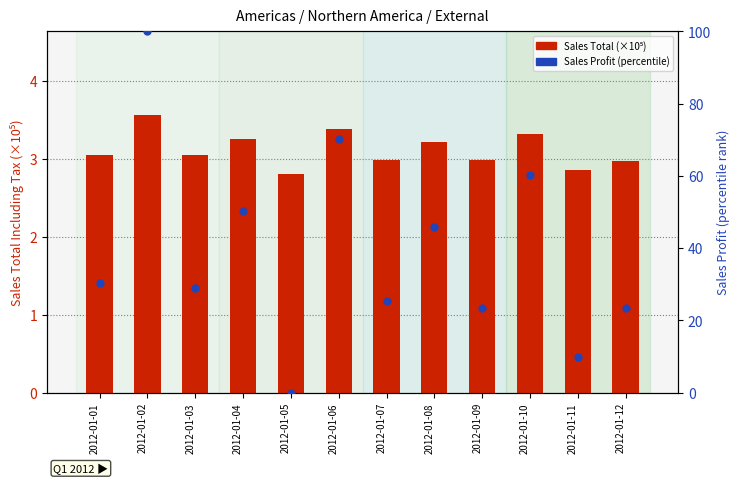

At how many categories does at least one series exceed 33?

5